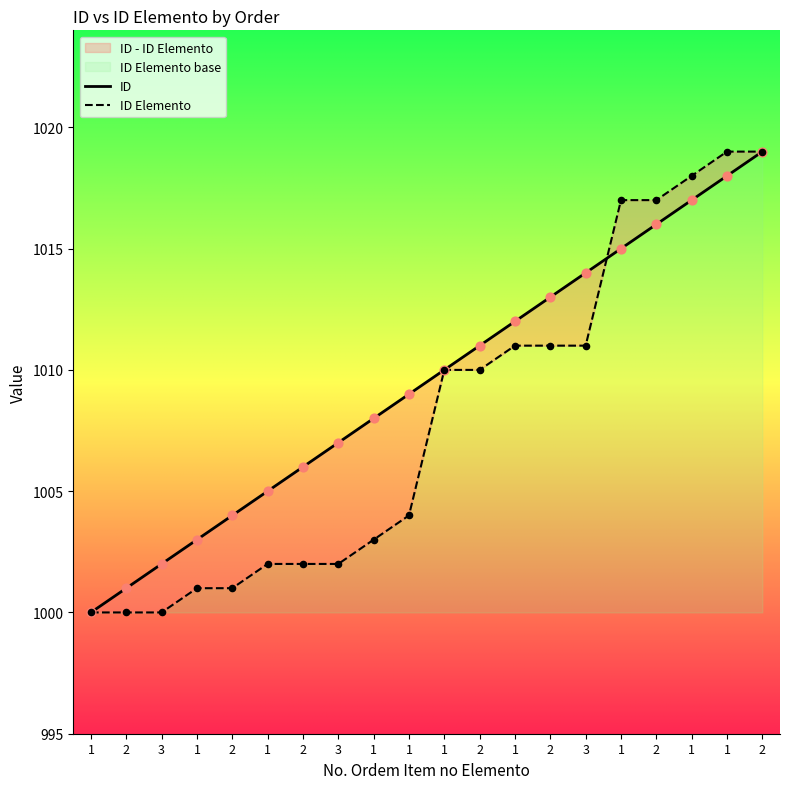

Which series reaches the minimum Y coordinate?

ID